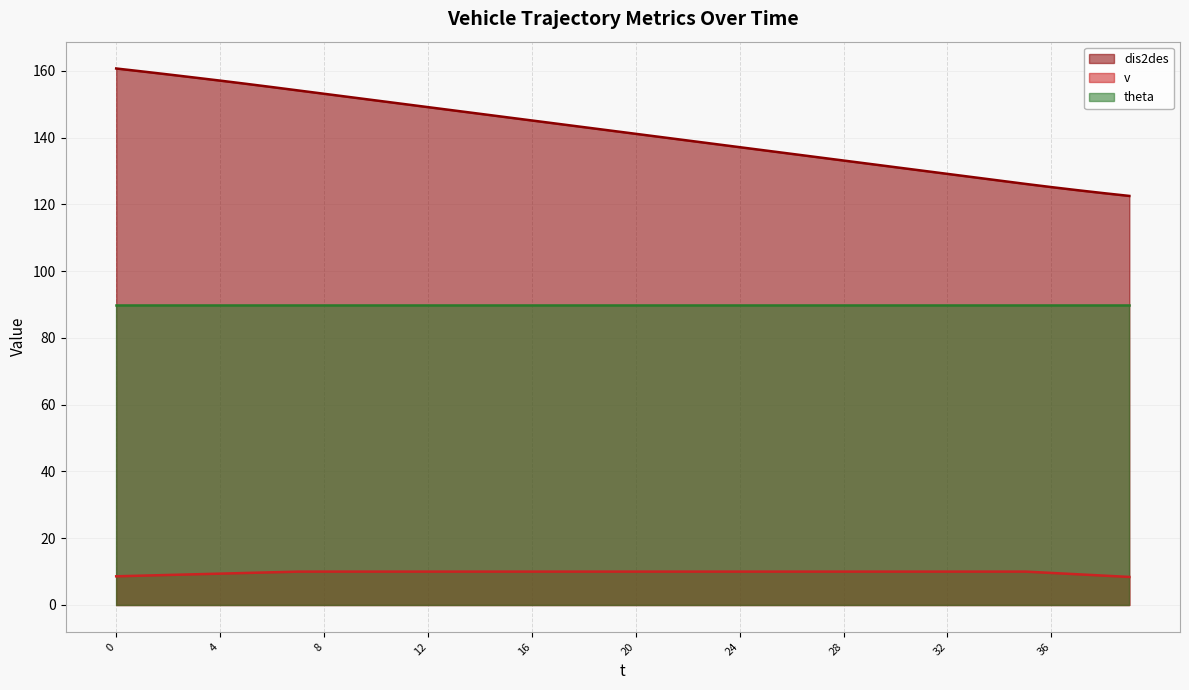

True or false: v and dis2des intersect in this chart.

False